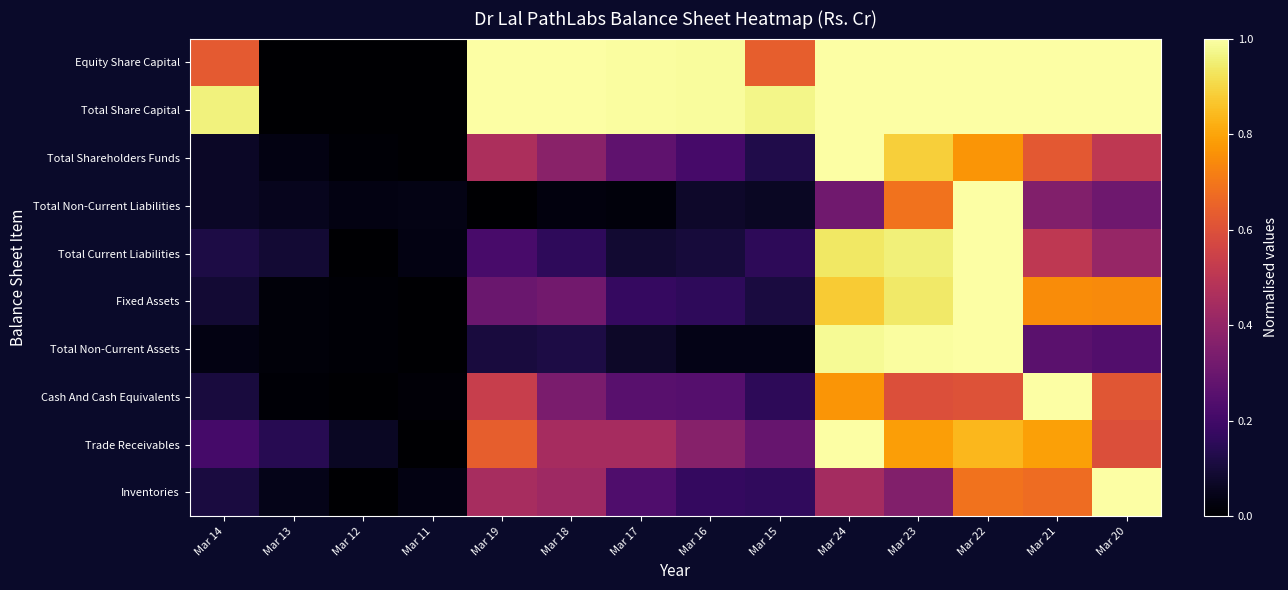

Reading left to right, extract all data points from this chart.

Equity Share Capital: Mar 14=0.6	Mar 13=0.0	Mar 12=0.0	Mar 11=0.0	Mar 19=1.0	Mar 18=1.0	Mar 17=1.0	Mar 16=1.0	Mar 15=0.6	Mar 24=1.0	Mar 23=1.0	Mar 22=1.0	Mar 21=1.0	Mar 20=1.0
Total Share Capital: Mar 14=1.0	Mar 13=0.0	Mar 12=0.0	Mar 11=0.0	Mar 19=1.0	Mar 18=1.0	Mar 17=1.0	Mar 16=1.0	Mar 15=1.0	Mar 24=1.0	Mar 23=1.0	Mar 22=1.0	Mar 21=1.0	Mar 20=1.0
Total Shareholders Funds: Mar 14=0.1	Mar 13=0.0	Mar 12=0.0	Mar 11=0.0	Mar 19=0.5	Mar 18=0.4	Mar 17=0.3	Mar 16=0.2	Mar 15=0.1	Mar 24=1.0	Mar 23=0.9	Mar 22=0.8	Mar 21=0.6	Mar 20=0.5
Total Non-Current Liabilities: Mar 14=0.1	Mar 13=0.1	Mar 12=0.0	Mar 11=0.0	Mar 19=0.0	Mar 18=0.0	Mar 17=0.0	Mar 16=0.1	Mar 15=0.1	Mar 24=0.3	Mar 23=0.7	Mar 22=1.0	Mar 21=0.4	Mar 20=0.3
Total Current Liabilities: Mar 14=0.1	Mar 13=0.1	Mar 12=0.0	Mar 11=0.0	Mar 19=0.2	Mar 18=0.2	Mar 17=0.1	Mar 16=0.1	Mar 15=0.2	Mar 24=0.9	Mar 23=1.0	Mar 22=1.0	Mar 21=0.5	Mar 20=0.4
Fixed Assets: Mar 14=0.1	Mar 13=0.0	Mar 12=0.0	Mar 11=0.0	Mar 19=0.3	Mar 18=0.3	Mar 17=0.2	Mar 16=0.2	Mar 15=0.1	Mar 24=0.9	Mar 23=0.9	Mar 22=1.0	Mar 21=0.7	Mar 20=0.7
Total Non-Current Assets: Mar 14=0.0	Mar 13=0.0	Mar 12=0.0	Mar 11=0.0	Mar 19=0.1	Mar 18=0.1	Mar 17=0.1	Mar 16=0.0	Mar 15=0.0	Mar 24=1.0	Mar 23=1.0	Mar 22=1.0	Mar 21=0.3	Mar 20=0.2
Cash And Cash Equivalents: Mar 14=0.1	Mar 13=0.0	Mar 12=0.0	Mar 11=0.0	Mar 19=0.5	Mar 18=0.3	Mar 17=0.3	Mar 16=0.2	Mar 15=0.2	Mar 24=0.8	Mar 23=0.6	Mar 22=0.6	Mar 21=1.0	Mar 20=0.6
Trade Receivables: Mar 14=0.2	Mar 13=0.1	Mar 12=0.1	Mar 11=0.0	Mar 19=0.6	Mar 18=0.4	Mar 17=0.4	Mar 16=0.4	Mar 15=0.3	Mar 24=1.0	Mar 23=0.8	Mar 22=0.8	Mar 21=0.8	Mar 20=0.6
Inventories: Mar 14=0.1	Mar 13=0.0	Mar 12=0.0	Mar 11=0.0	Mar 19=0.4	Mar 18=0.4	Mar 17=0.2	Mar 16=0.2	Mar 15=0.2	Mar 24=0.4	Mar 23=0.4	Mar 22=0.7	Mar 21=0.7	Mar 20=1.0